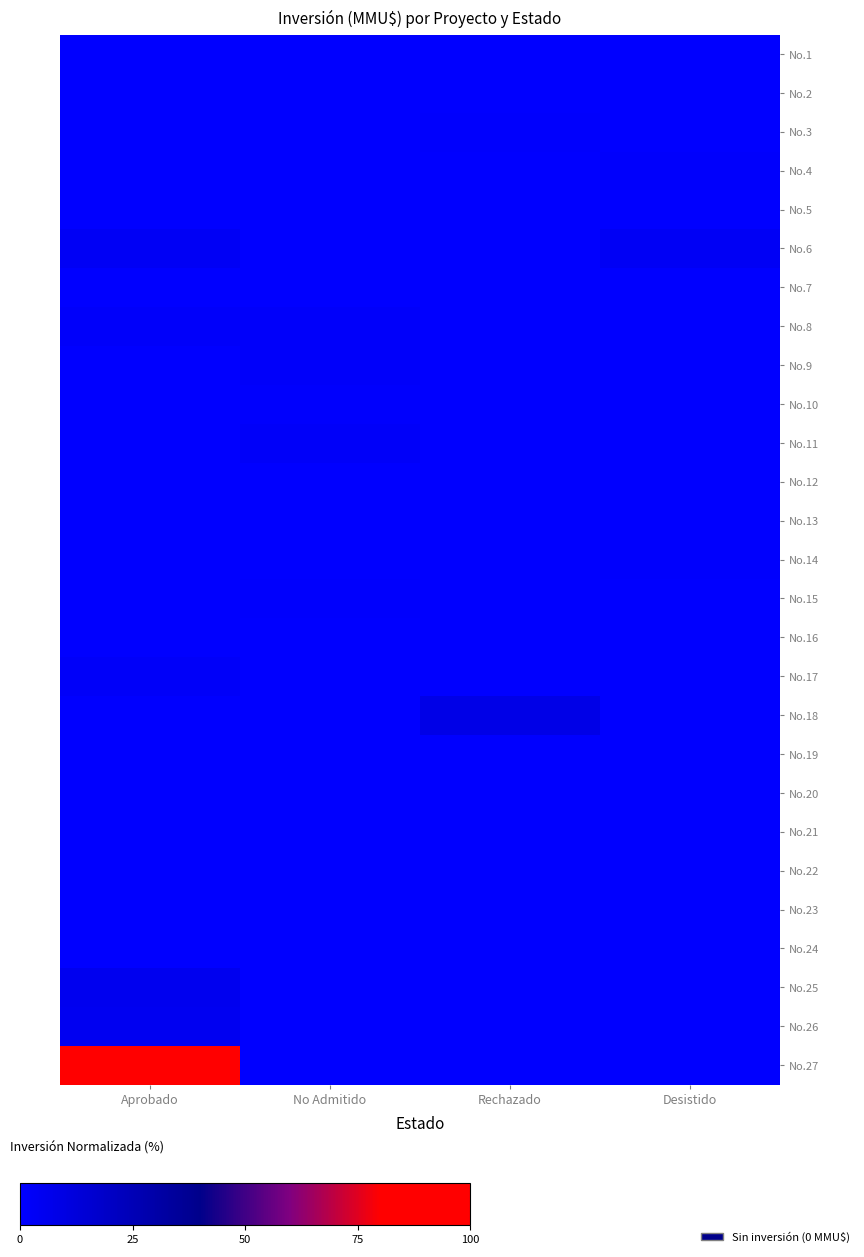

At how many categories does at least one series exceed 19?

1